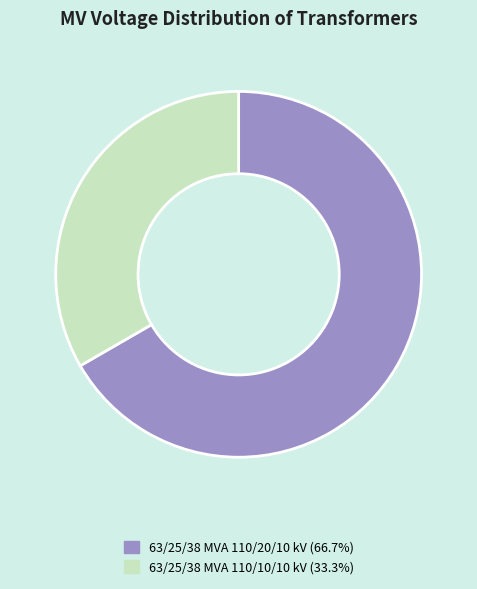

Does 63/25/38 MVA 110/20/10 kV account for over 50% of the chart?

Yes